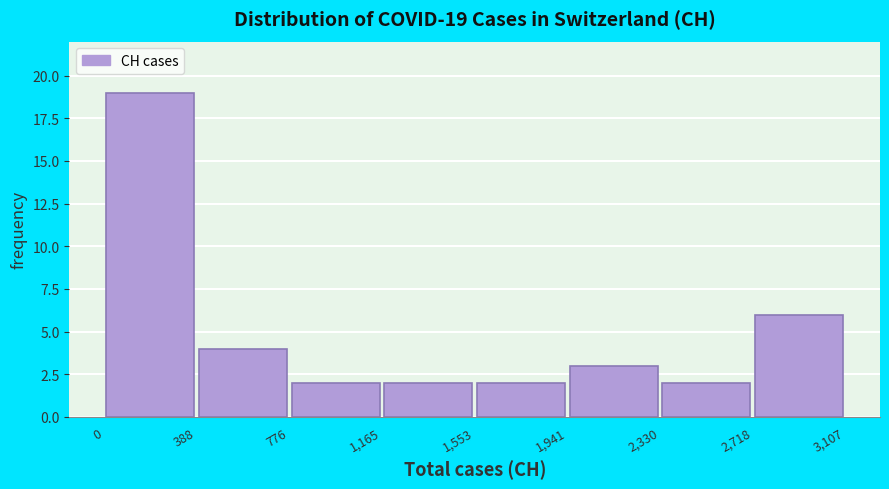

Which range on the x-axis has the tallest bar?

0 to 388